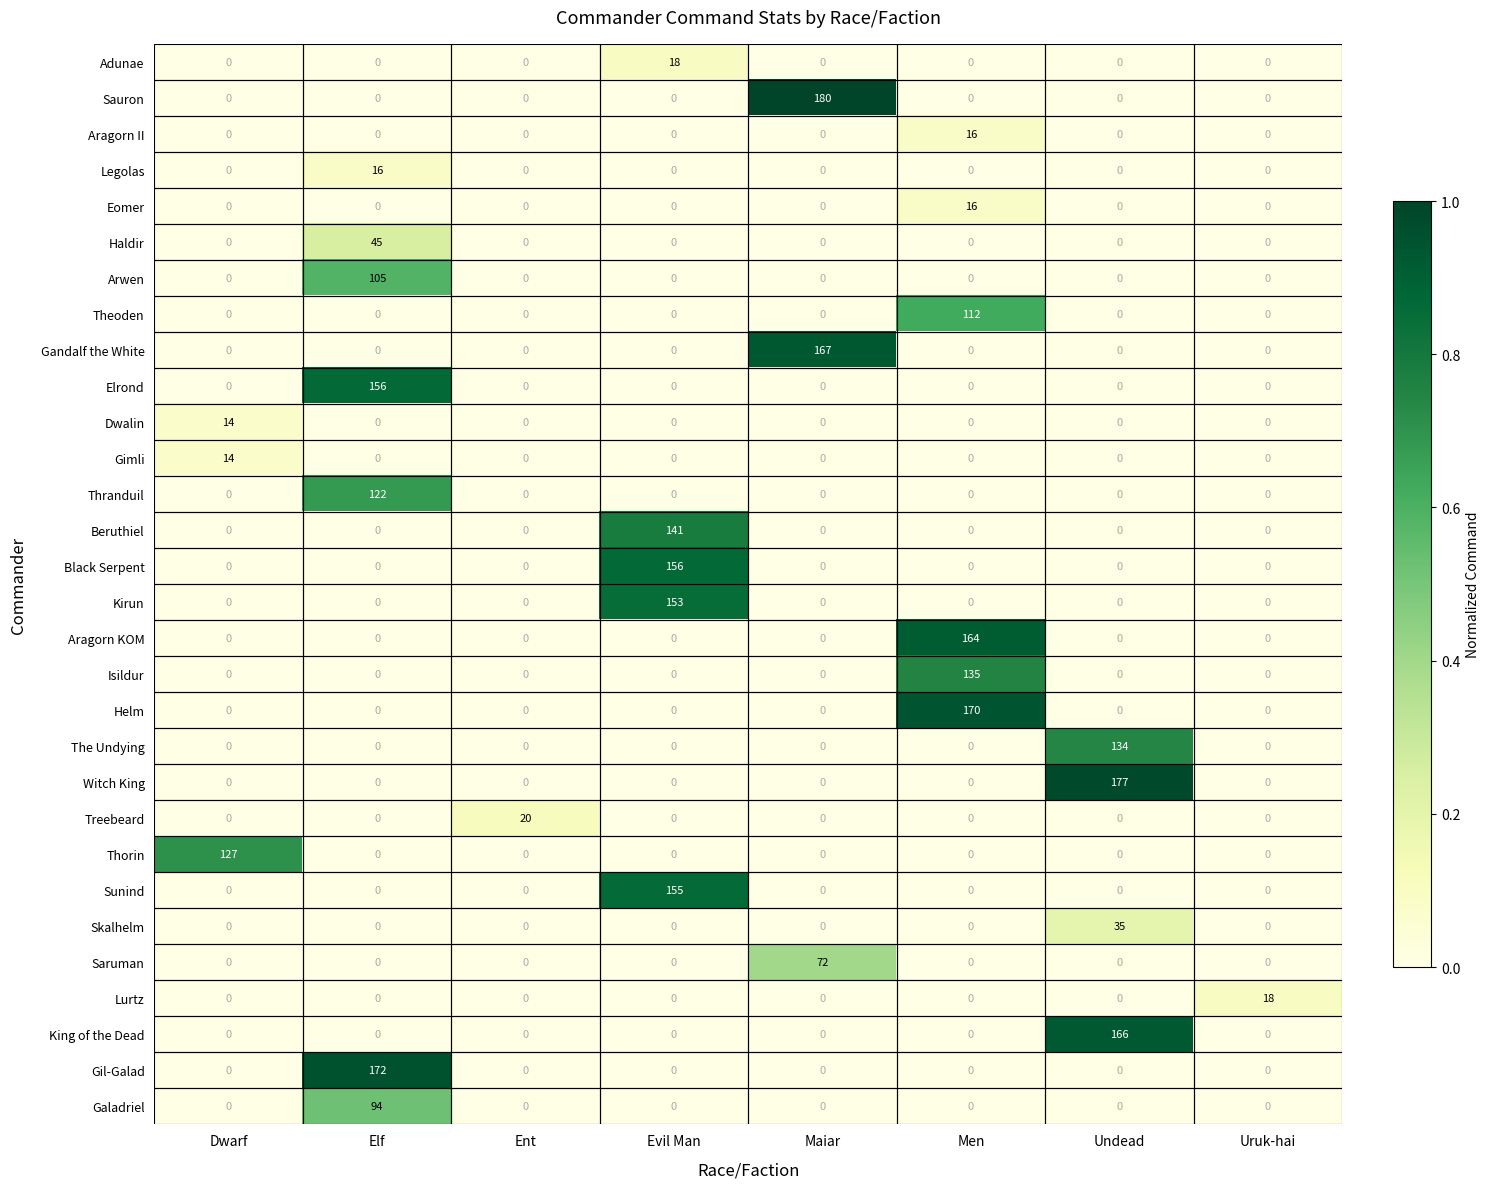

What is the total value across all series at Maiar?

419